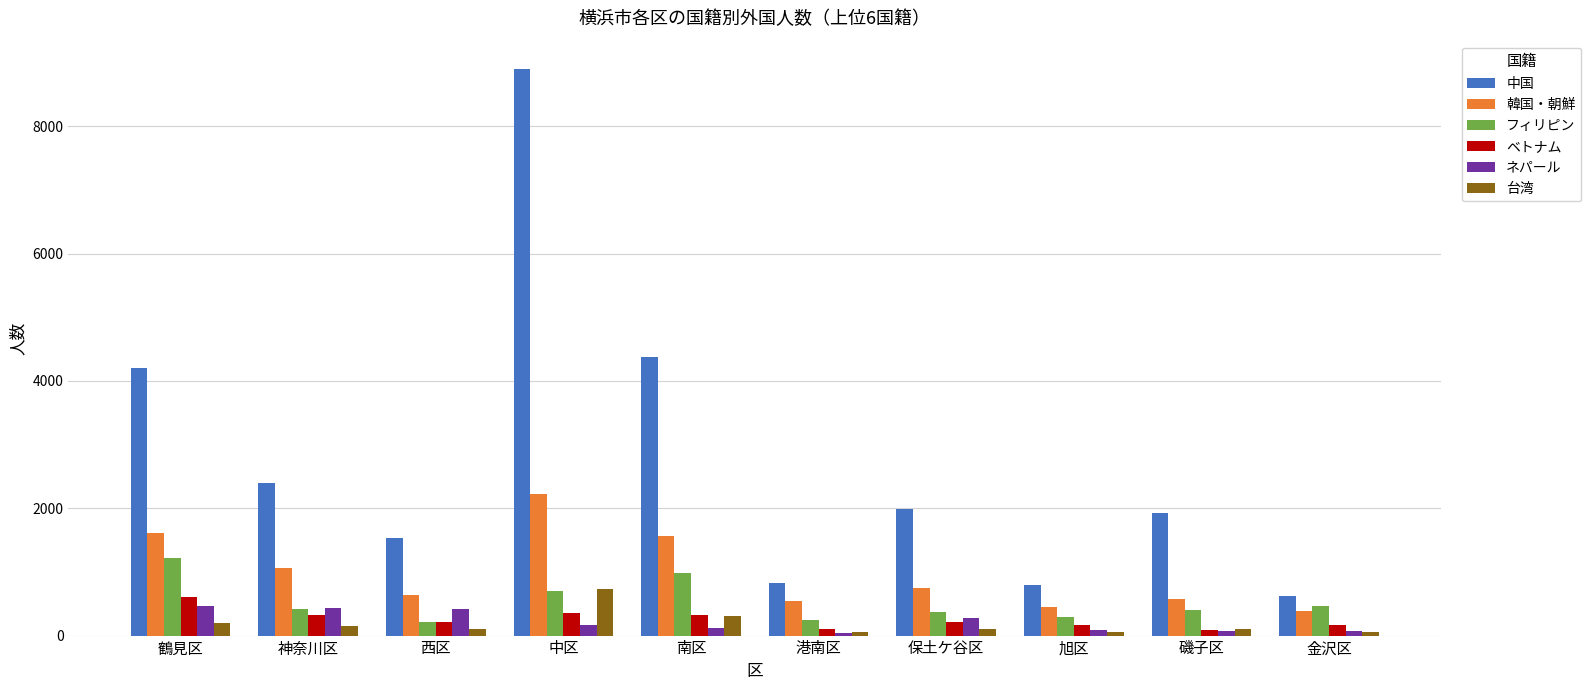

What is the spread (max minus min) of values at 神奈川区?

2257